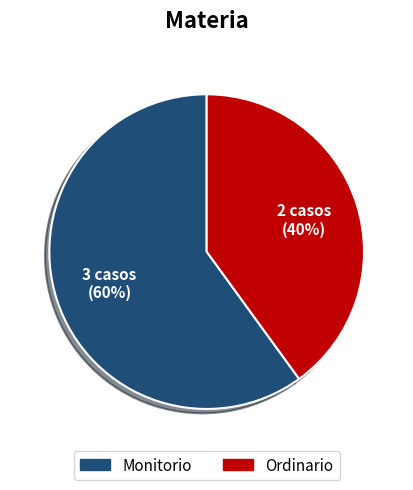

Count the number of slices in the pie.

2